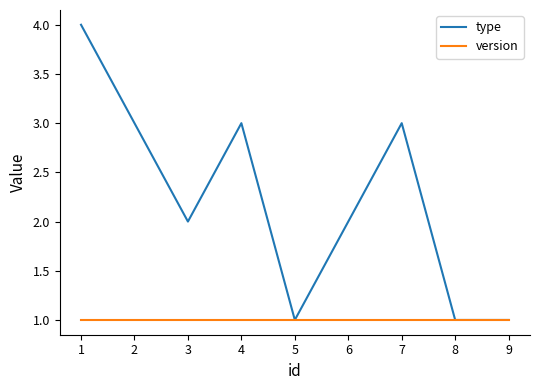

Is it true that version equals 1 at 7?

True